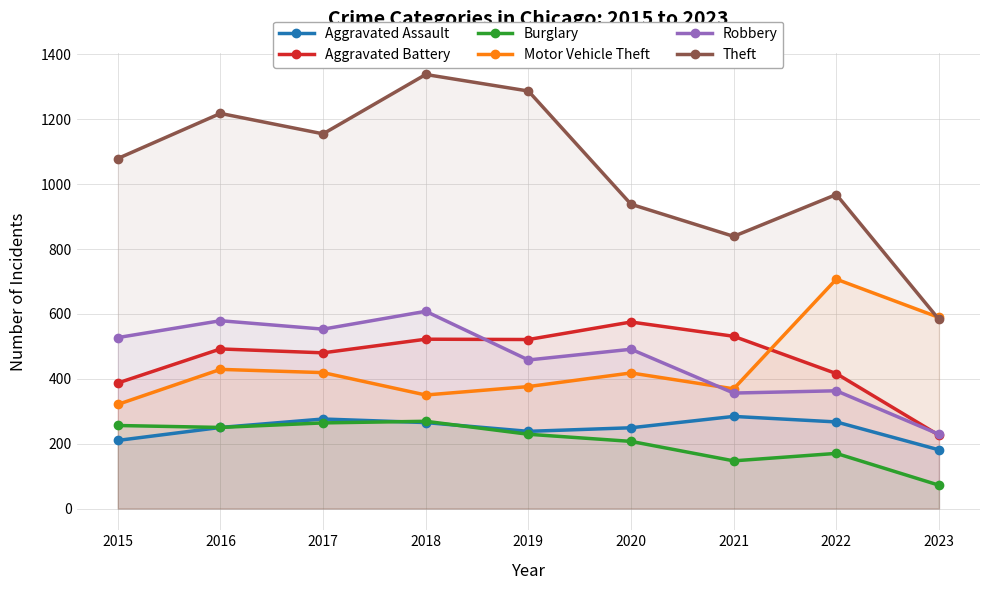

How many lines are shown in the chart?

6